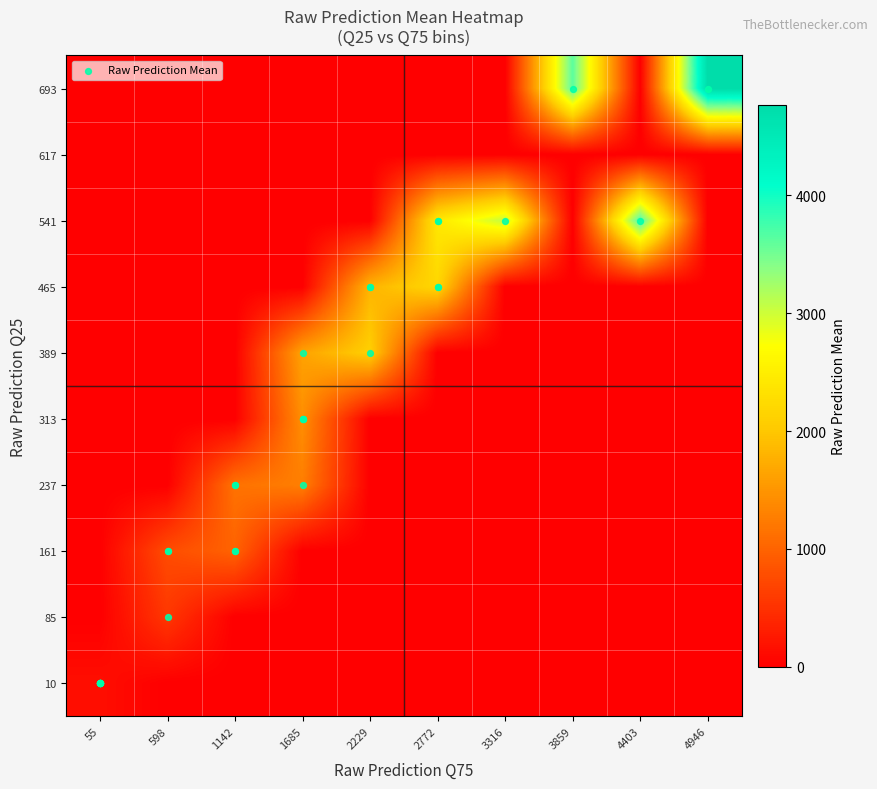

What is the difference between the highest and lowest values at 55?

147.8